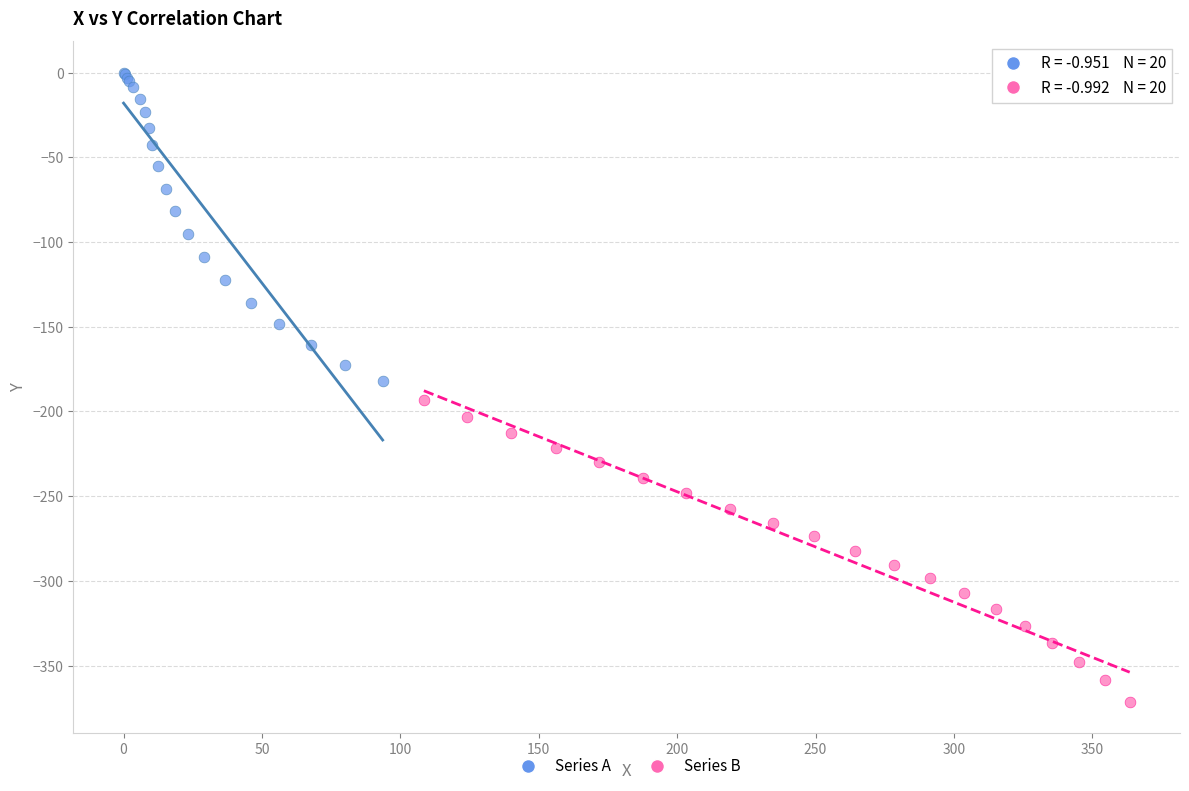

Which series reaches the minimum Y coordinate?

Series B